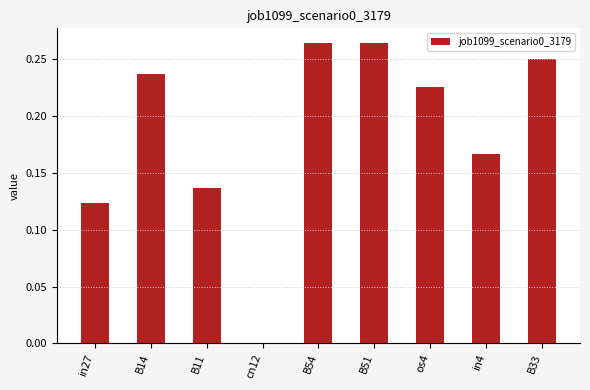

Which has a higher value, B11 or cn12?

B11